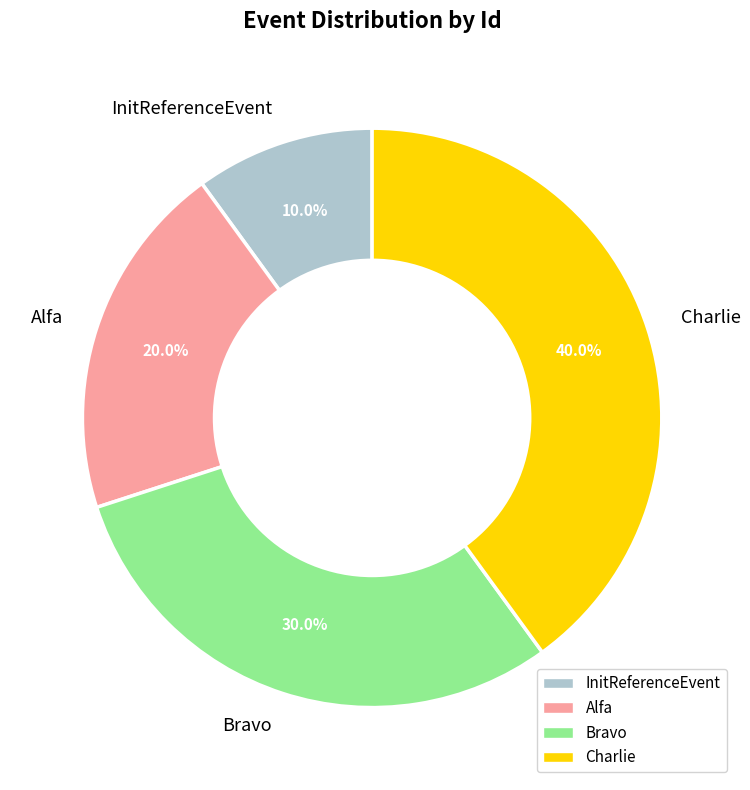

To the nearest percent, what is the average slice percentage?

25%